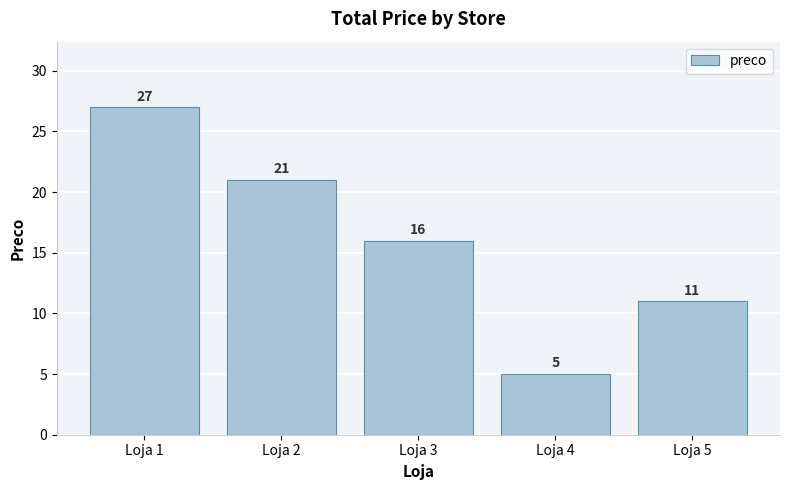

Where is the data nearest to the value 16?

Loja 3